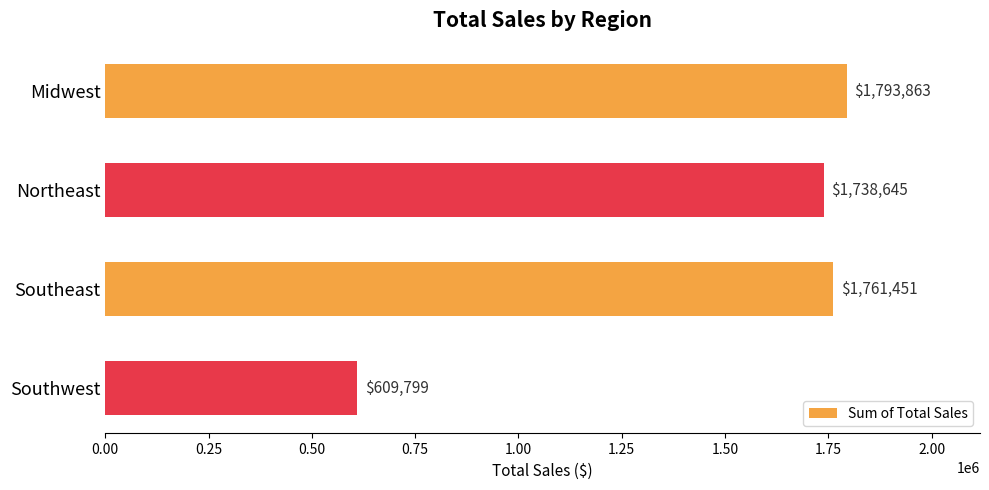

List the labels in order of value, smallest first.

Southwest, Northeast, Southeast, Midwest